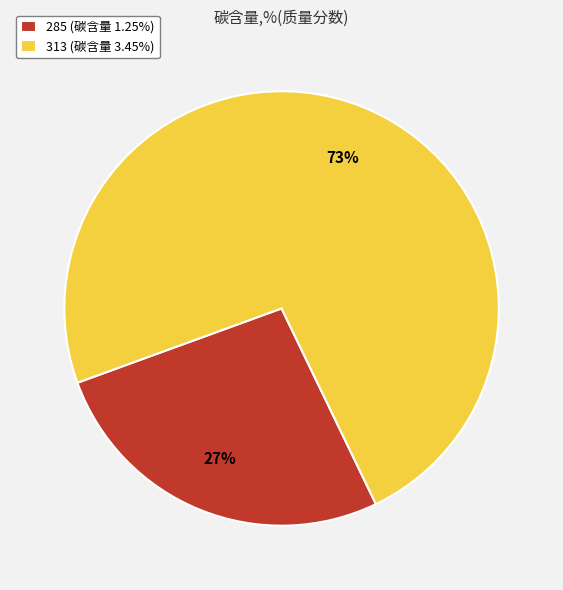

Approximately how many times larger is the value at 285 (碳含量 1.25%) compared to 313 (碳含量 3.45%)?

0.4